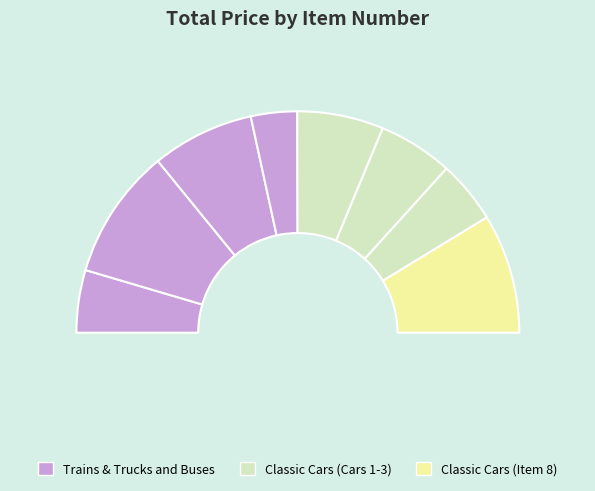

To the nearest percent, what is the difference between the largest and smallest slice percentages?

12%